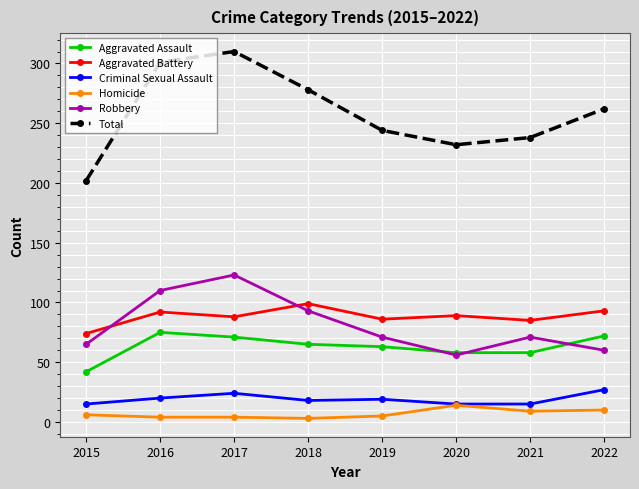

True or false: Total has more than 0 interior local peaks.

True